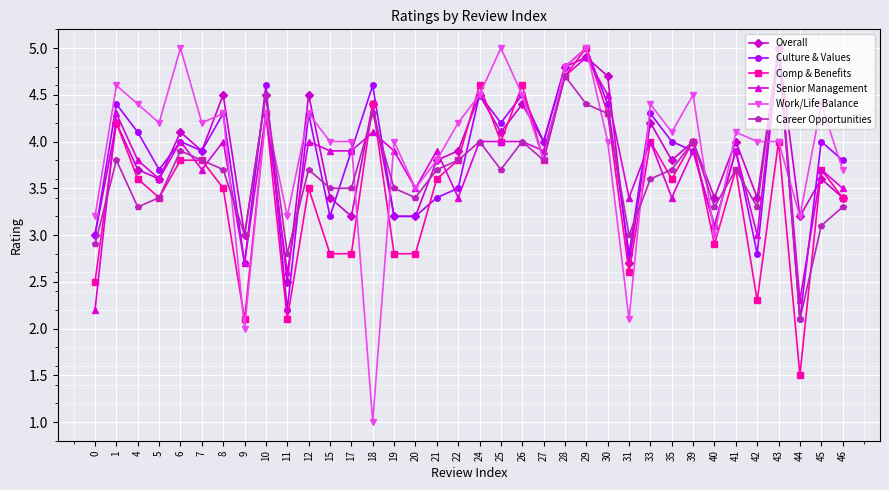

True or false: Senior Management has more than 2 points higher than both neighbors.

True